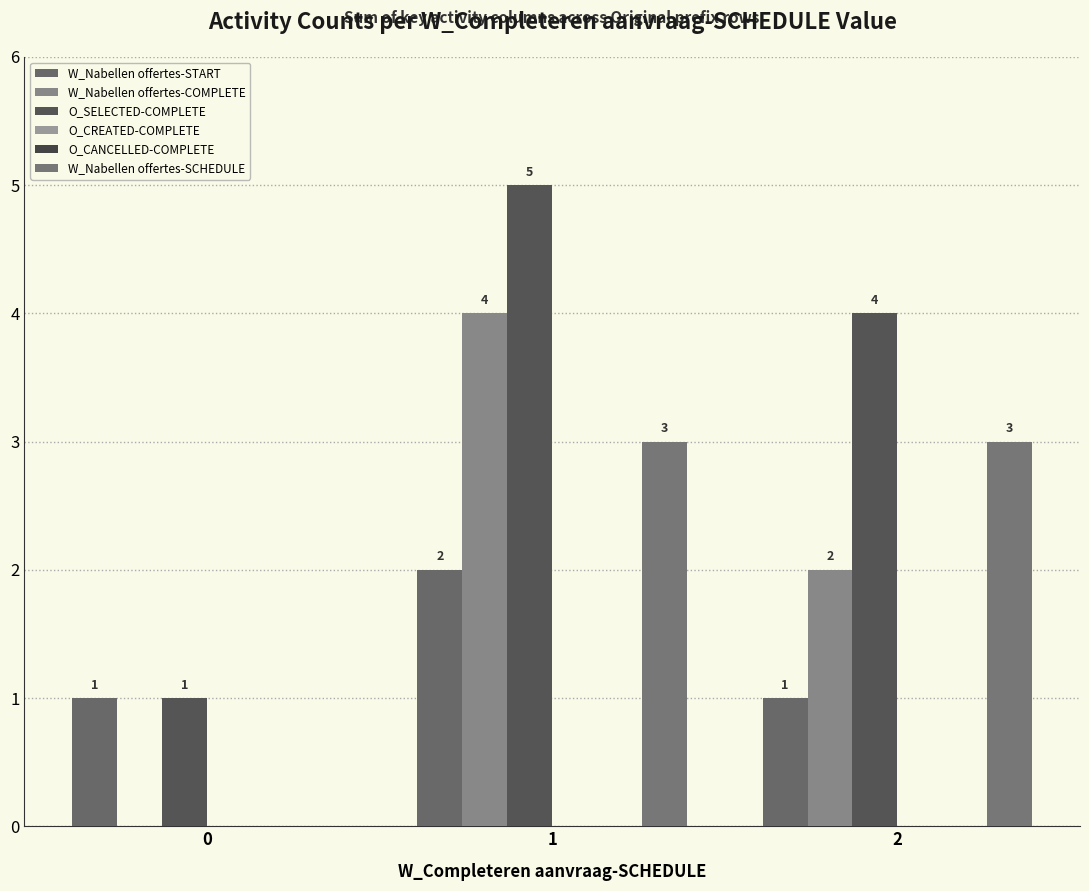

Rank the series by their maximum value, from lowest to highest.

O_CREATED-COMPLETE, O_CANCELLED-COMPLETE, W_Nabellen offertes-START, W_Nabellen offertes-SCHEDULE, W_Nabellen offertes-COMPLETE, O_SELECTED-COMPLETE